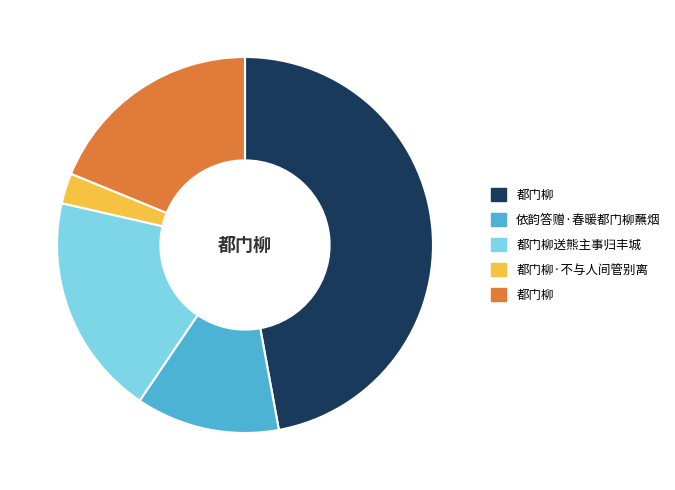

Does any single category account for the majority?

No